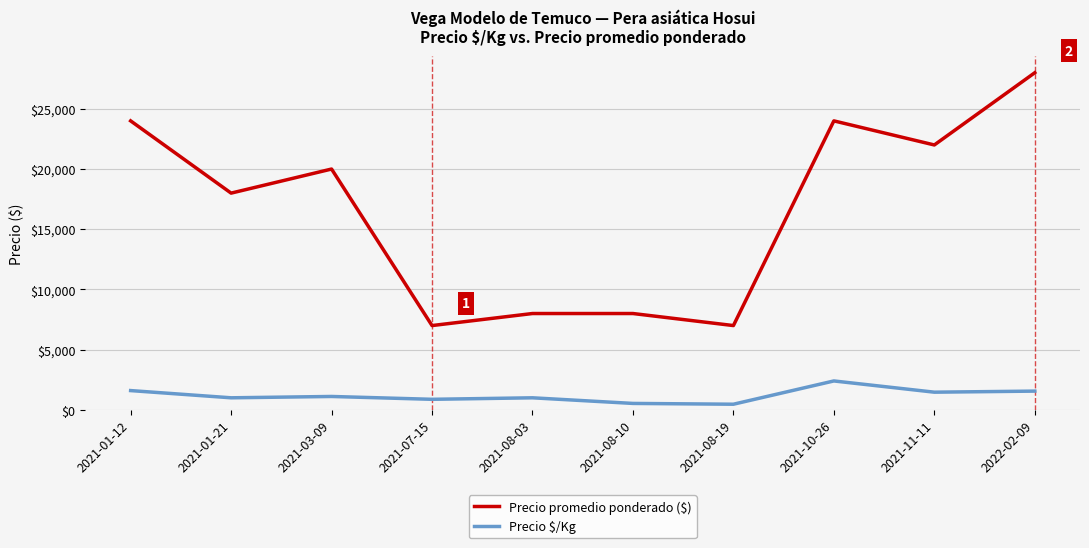

How many values in the Precio $/Kg series are below 1111?

5